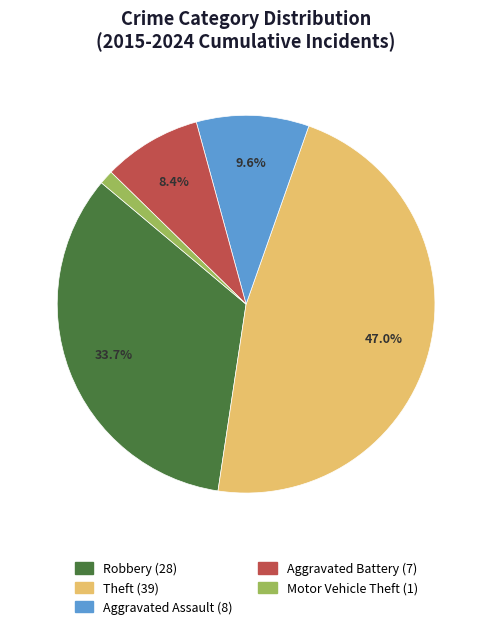

Is there a majority slice in this chart?

No